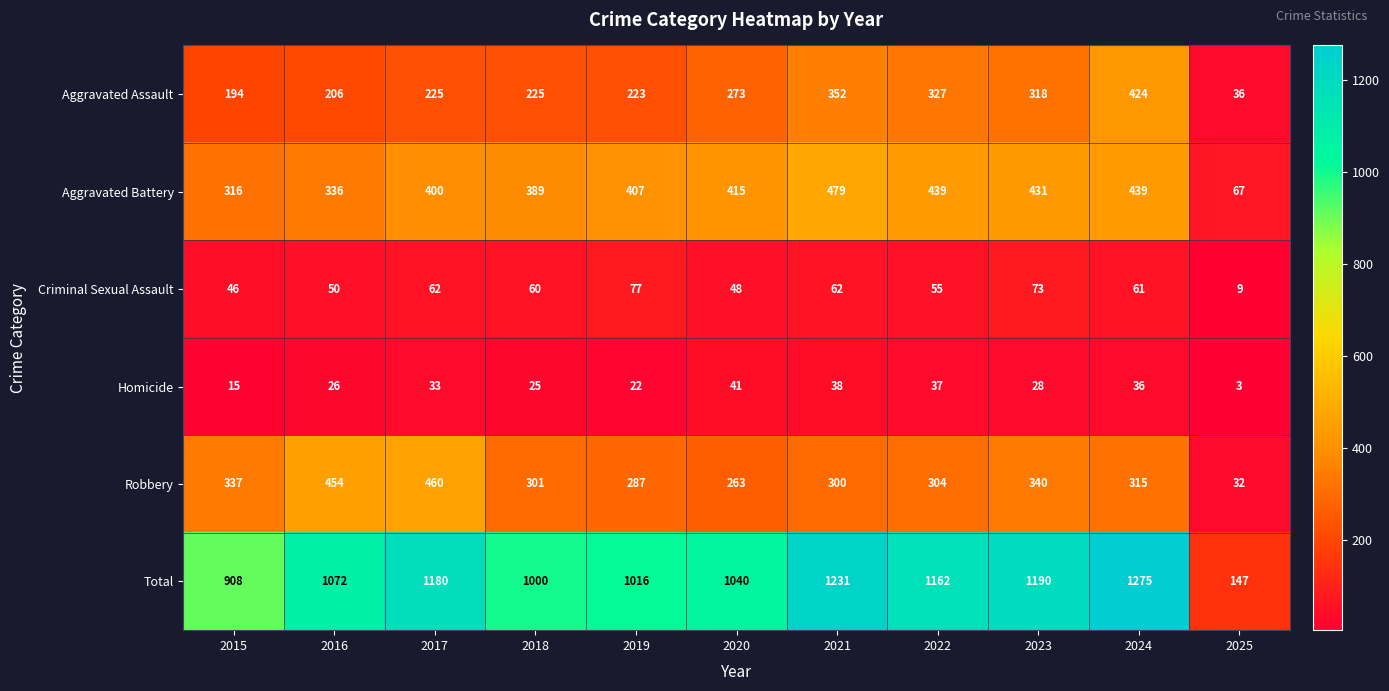

Where is Homicide nearest to the value 22?

2019